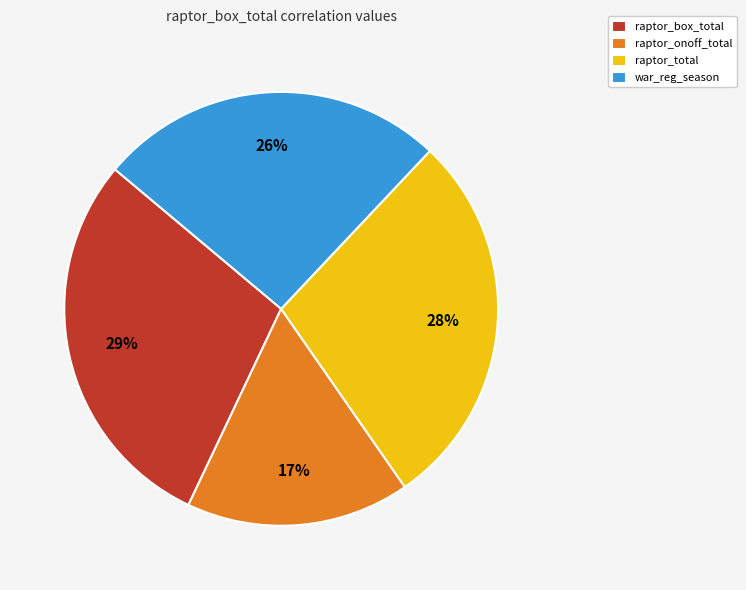

To the nearest percent, what is the difference between the largest and smallest slice percentages?

12%